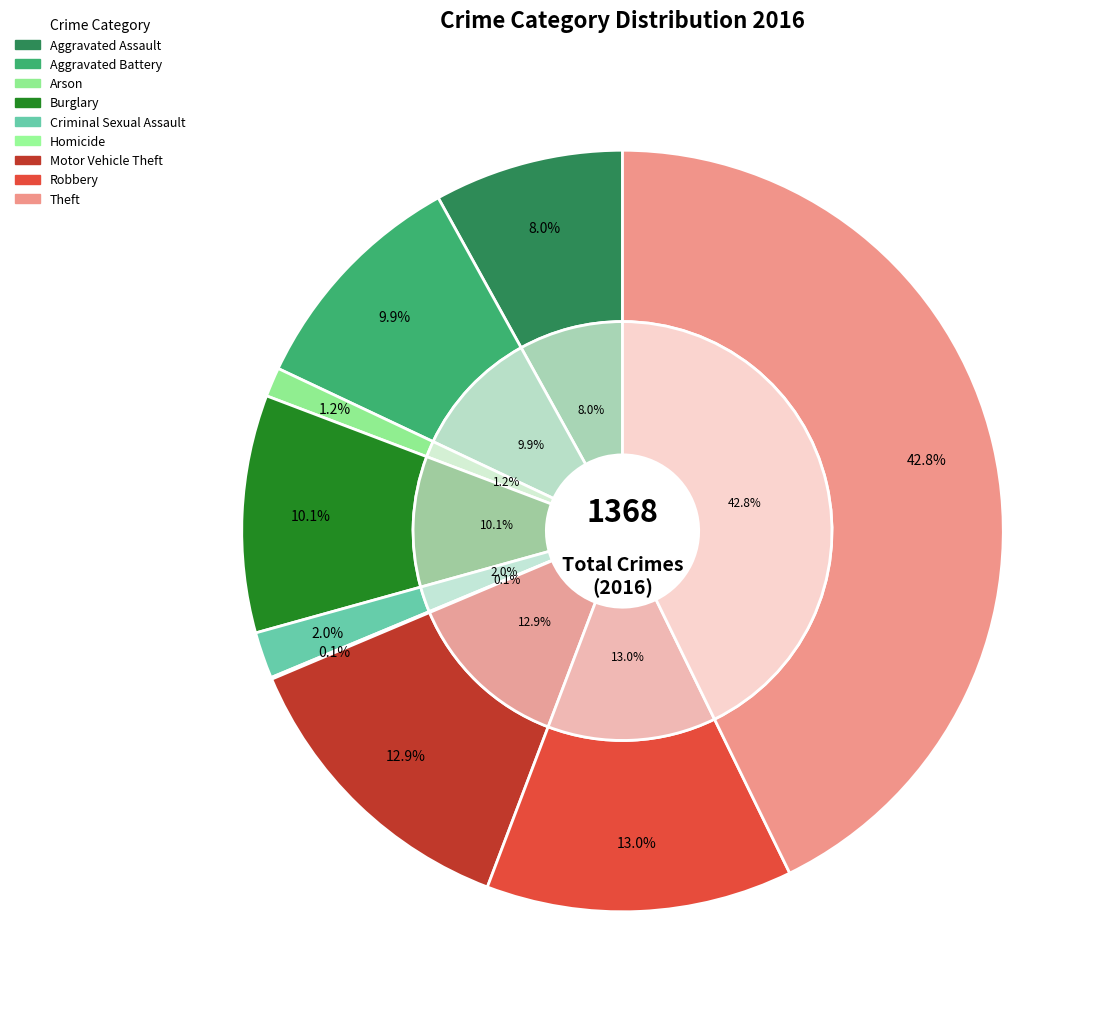

Count the number of slices in the pie.

9